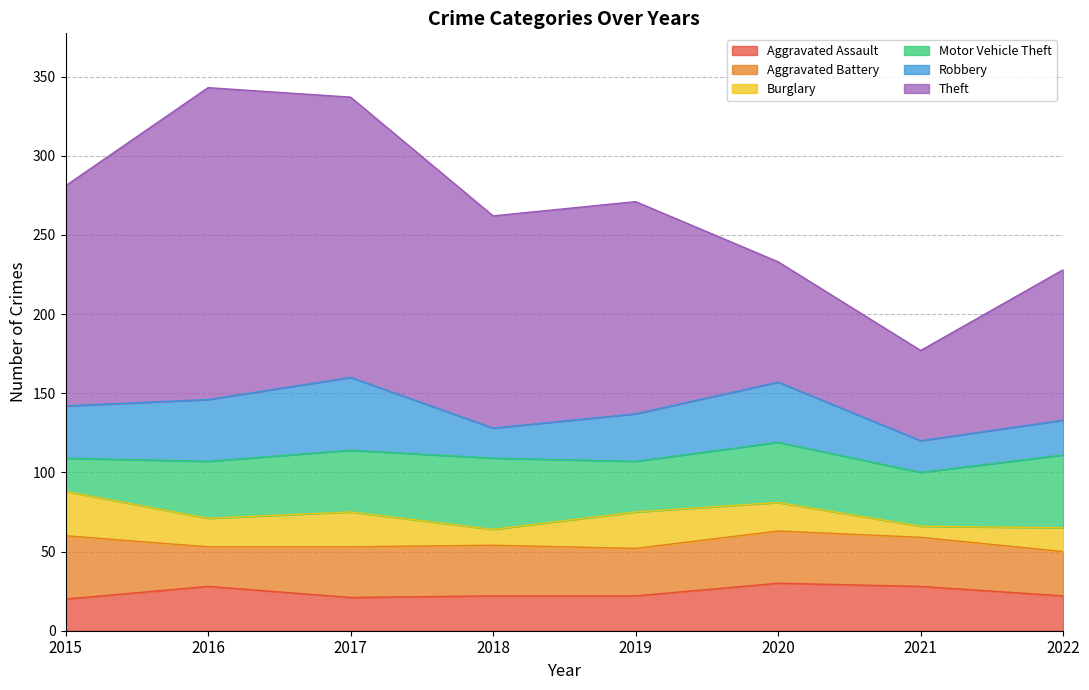

Which series has the widest spread of values?

Theft